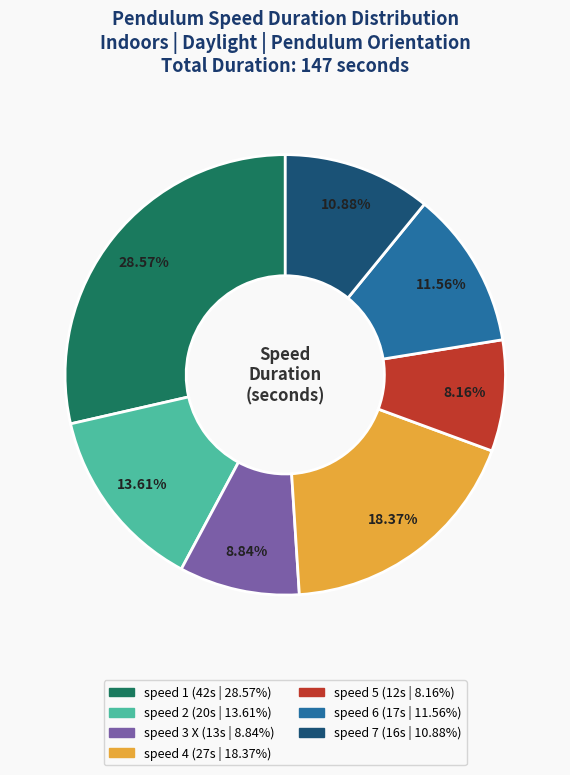

Combined, what portion of the pie is speed 7 and speed 4?

29.3%